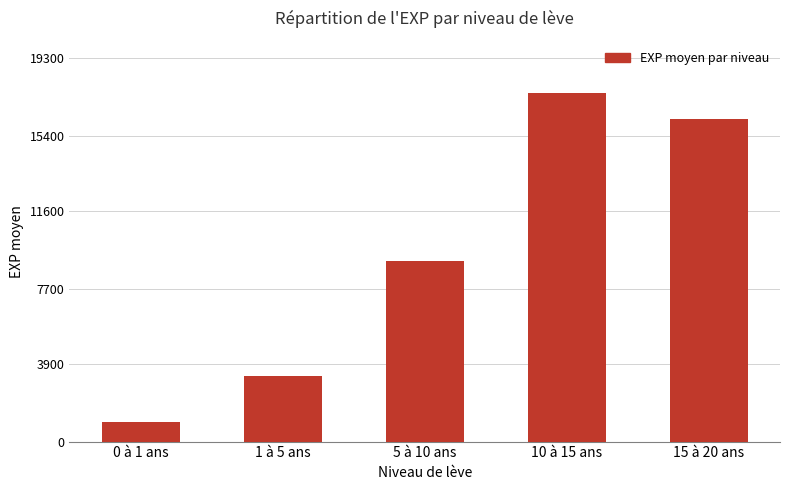

How many categories are shown in the chart?

5